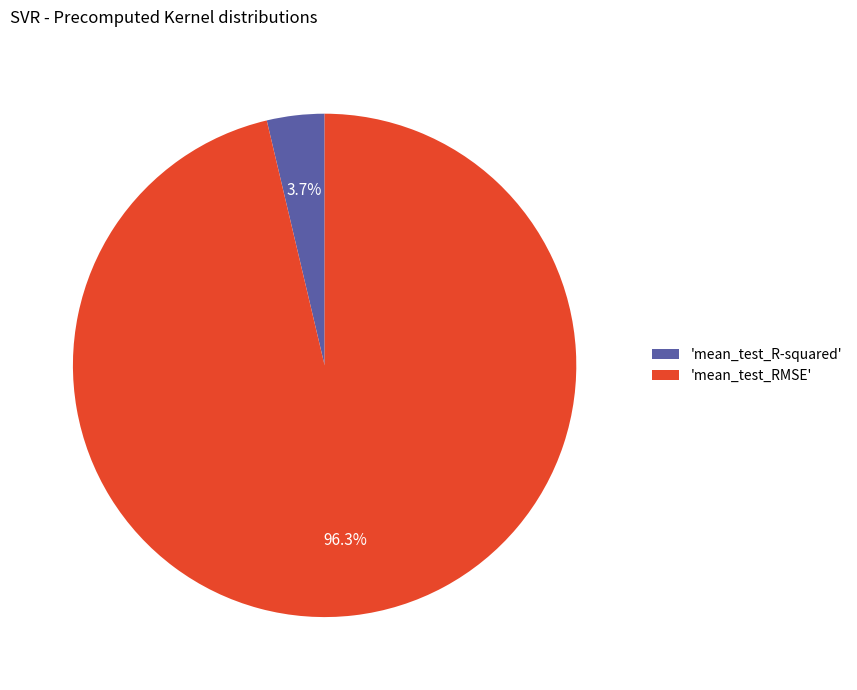

Does any single category account for the majority?

Yes